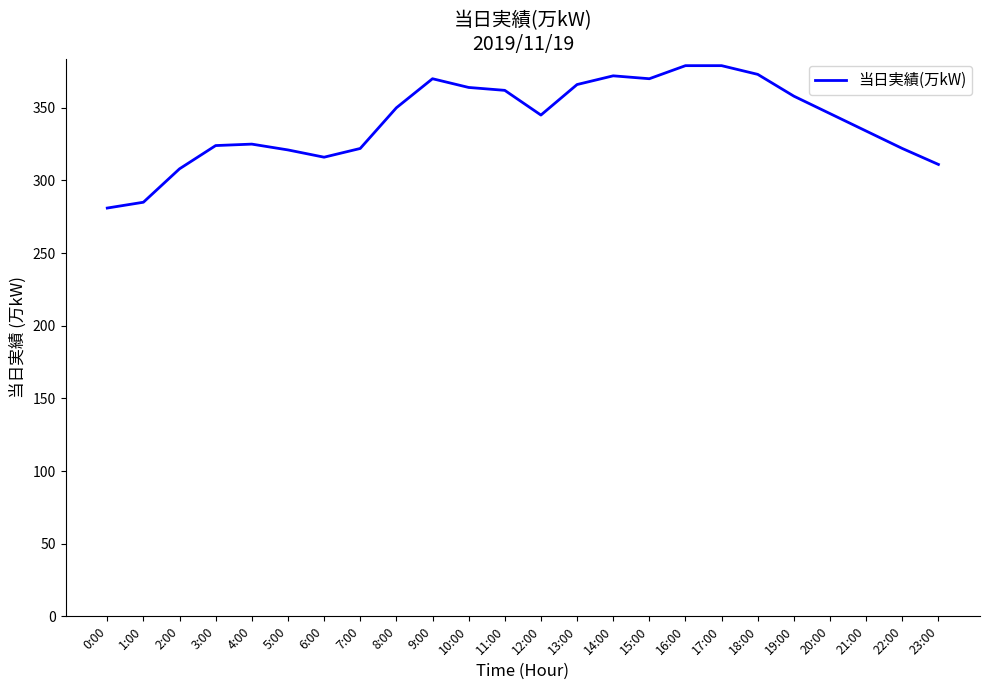

Where is the first local minimum?

6:00